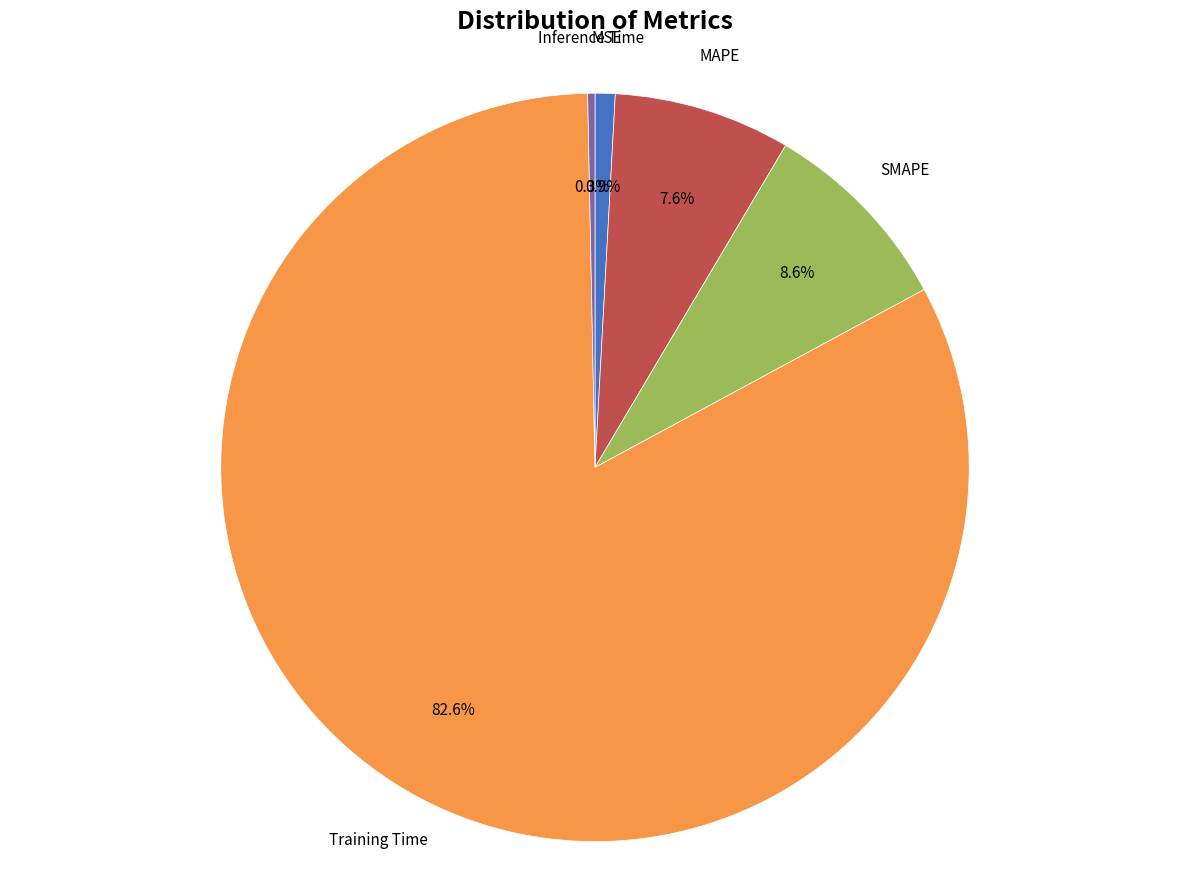

Which category accounts for the majority?

Training Time